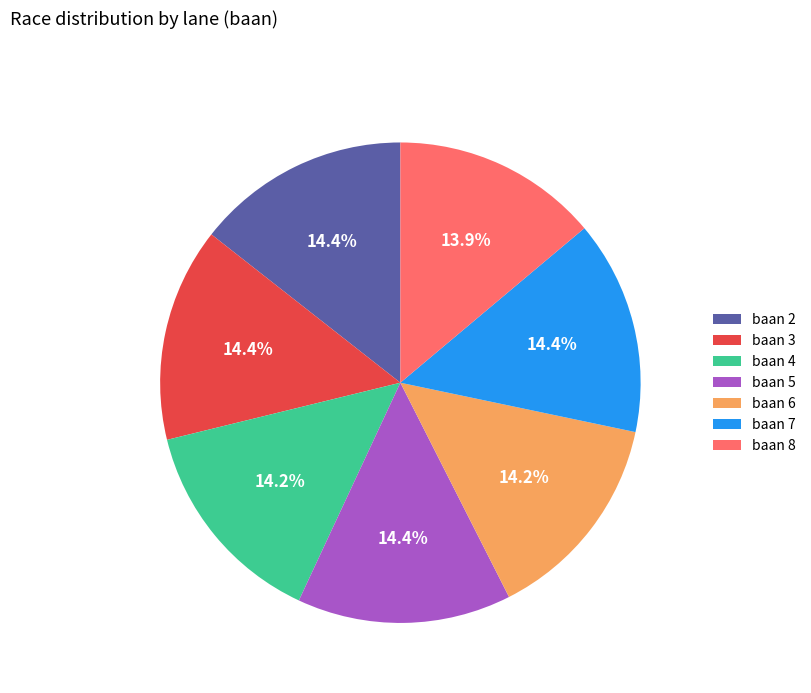

Is there a majority slice in this chart?

No